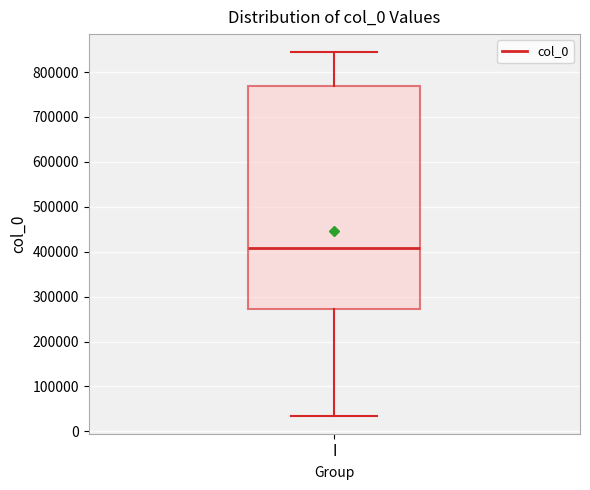

Transcribe this box plot: give where the median line is, the range the box spans, and where the two whiskers end, as read against the y-axis. The values are not printed on the chart, so give them approximately, as read against the axis.

median 410000, box 270000 to 770000, whiskers 40000 to 840000